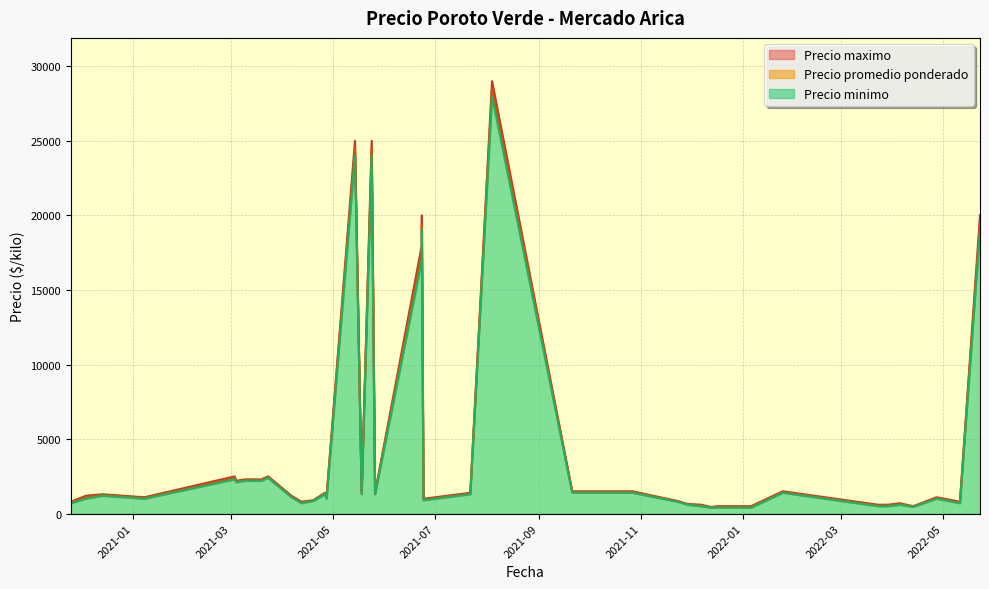

What is the sum of all Precio maximo values?

178550